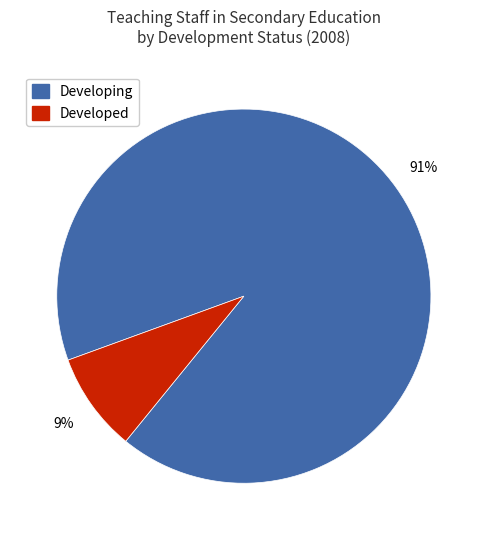

Is there a majority slice in this chart?

Yes